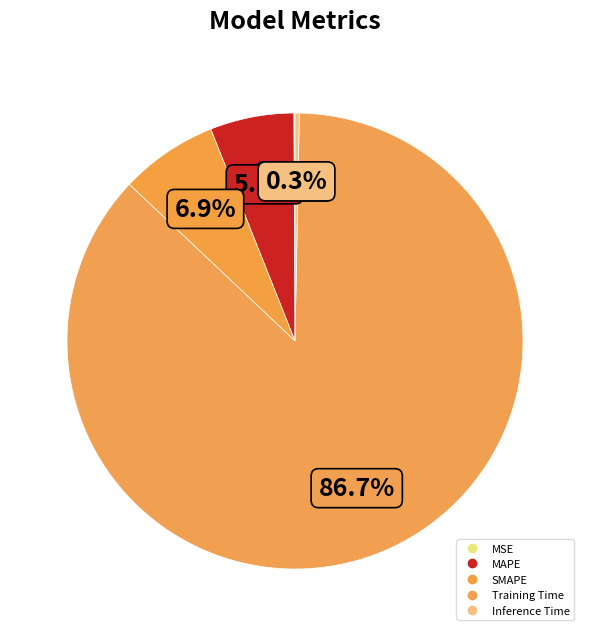

To the nearest percent, what is the combined percentage of Training Time and SMAPE?

94%